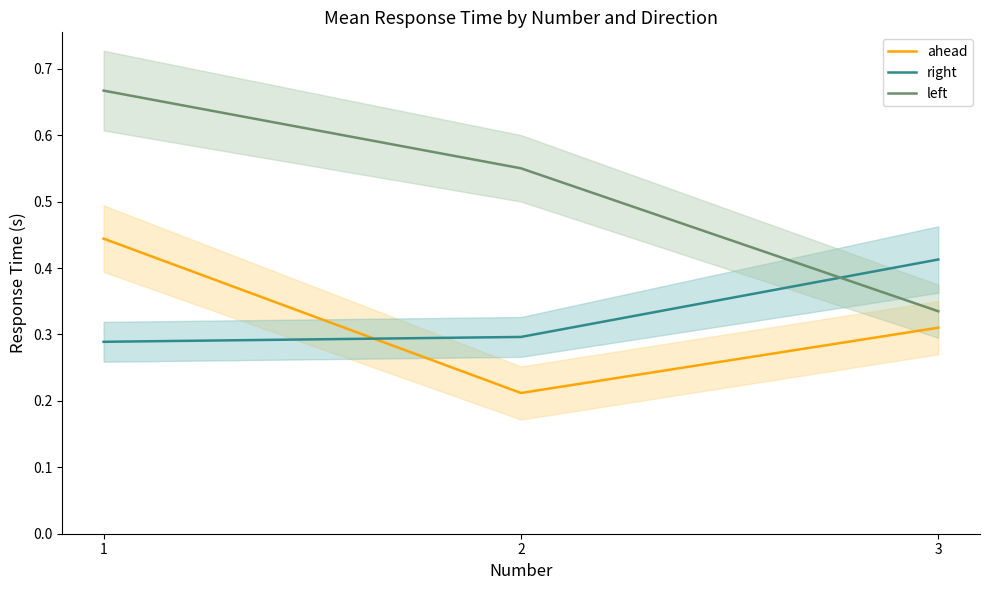

What is the sum of all ahead values?

1.0